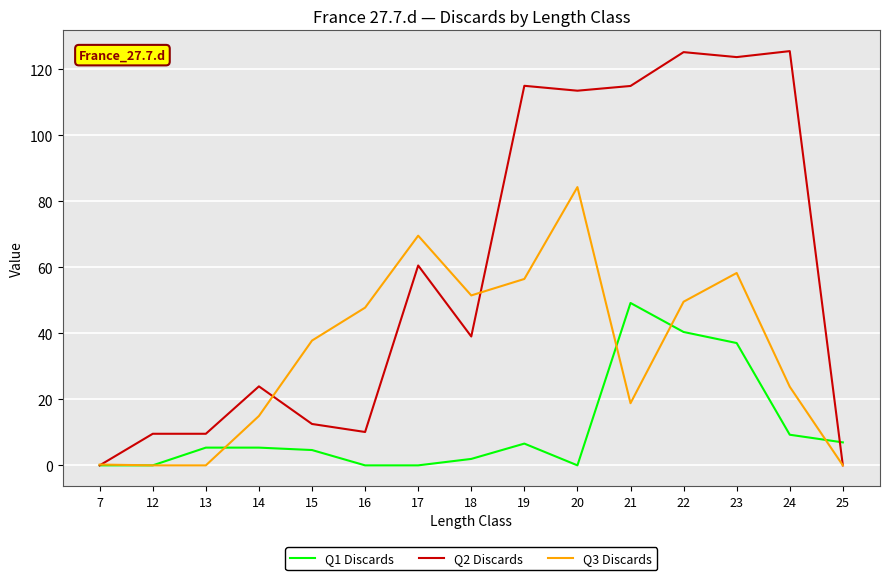

What is the total value across all series at 14?

44.3